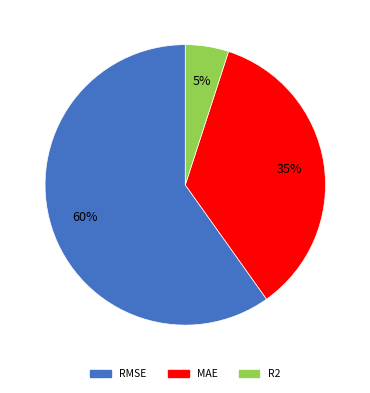

Combined, do MAE and R2 account for over 50%?

No